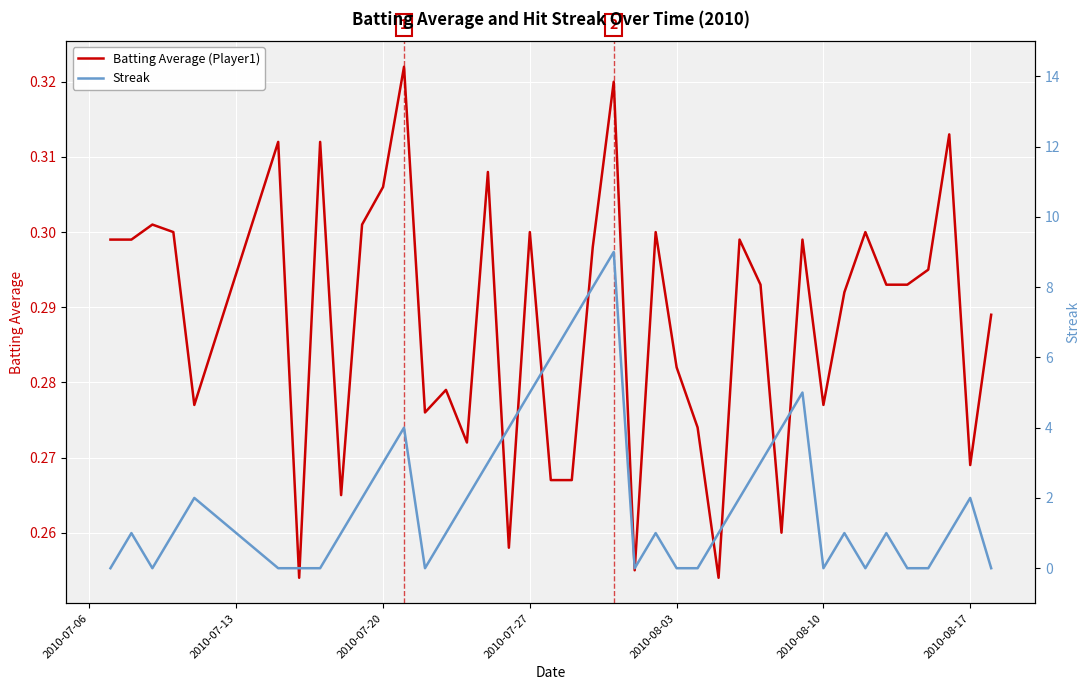

How many times do Streak and Batting Average (Player1) cross each other?

18